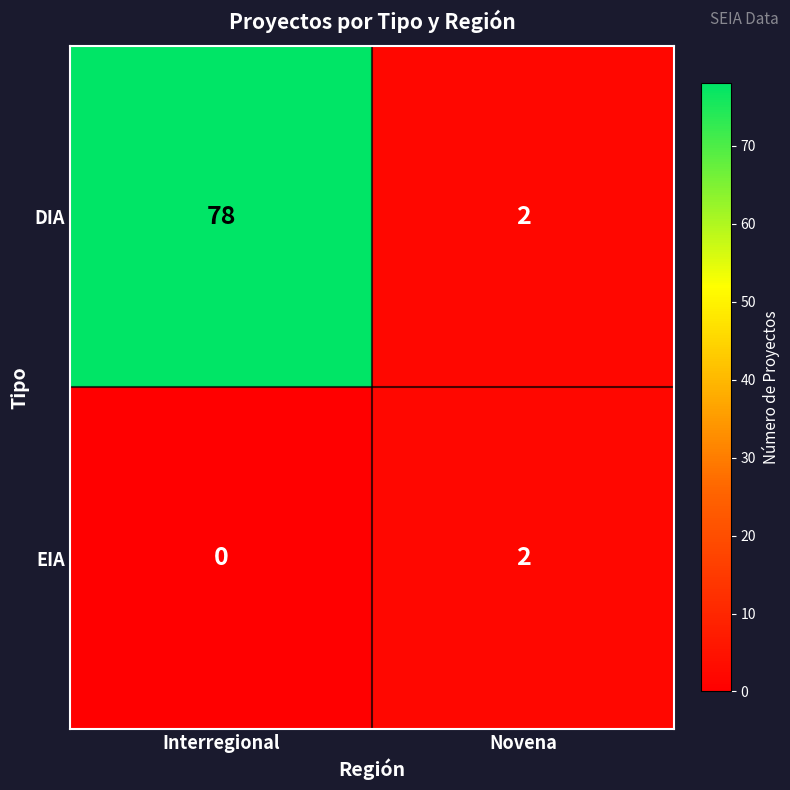

True or false: DIA has a value of 3 at Novena.

False